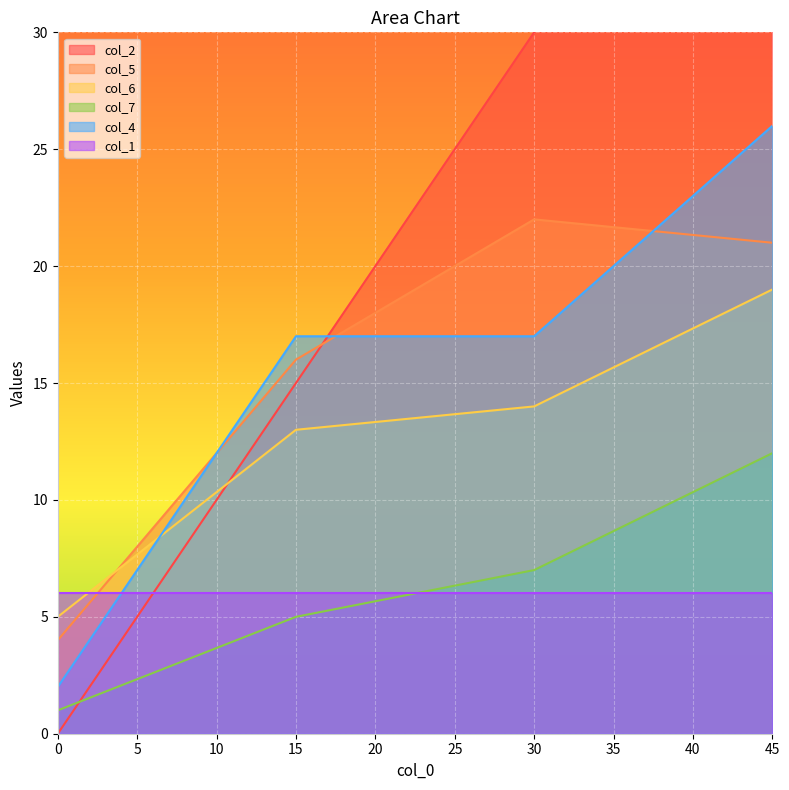

Is the value of col_5 at 45 greater than the value of col_4 at 15?

Yes